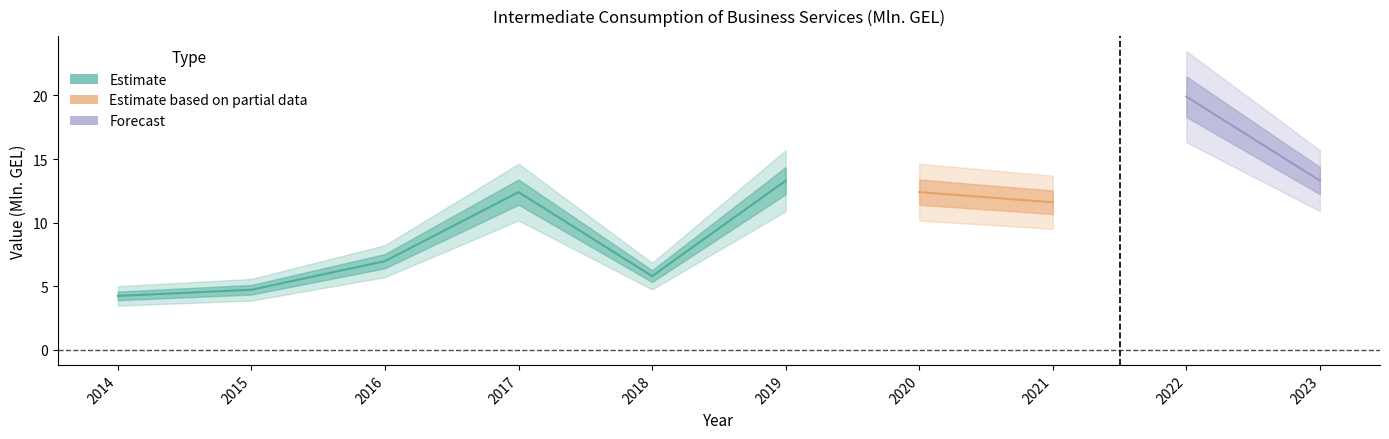

Approximately how many times larger is the value at 2021 compared to 2018?

2.0